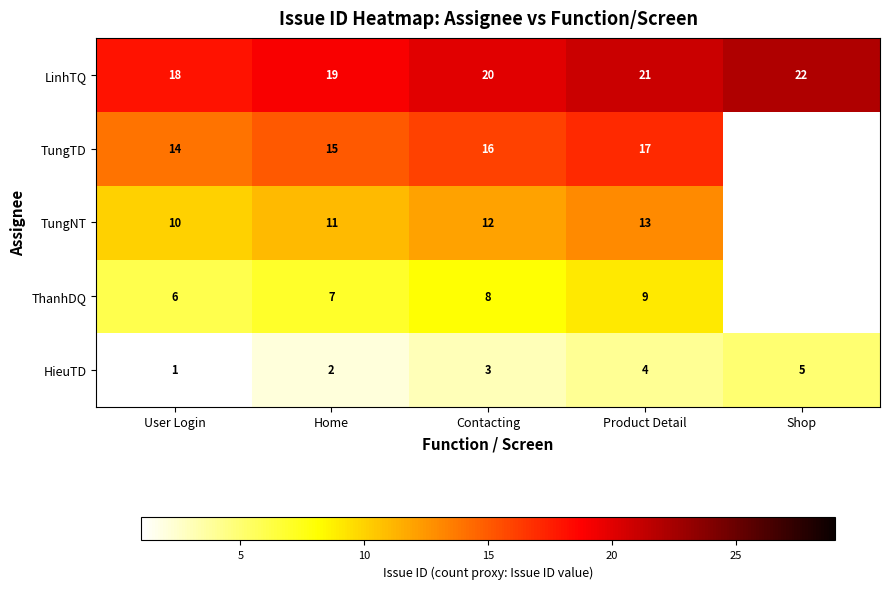

At which category is the sum across all series the highest?

Product Detail